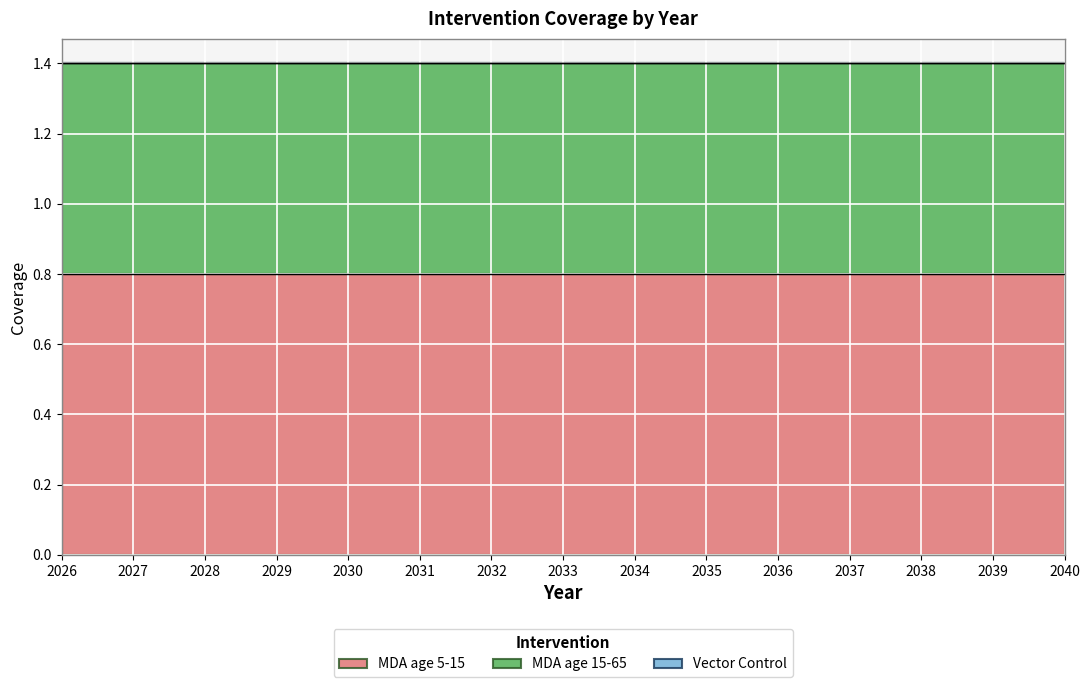

Which has a higher value, 2026 or 2032?

2026